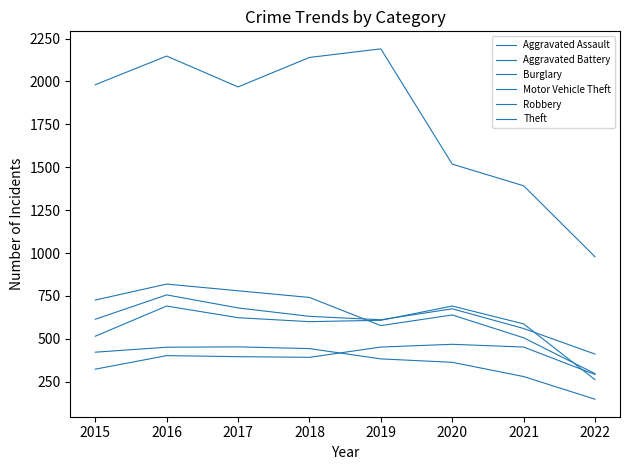

Is this an area chart (filled region under the line)?

No